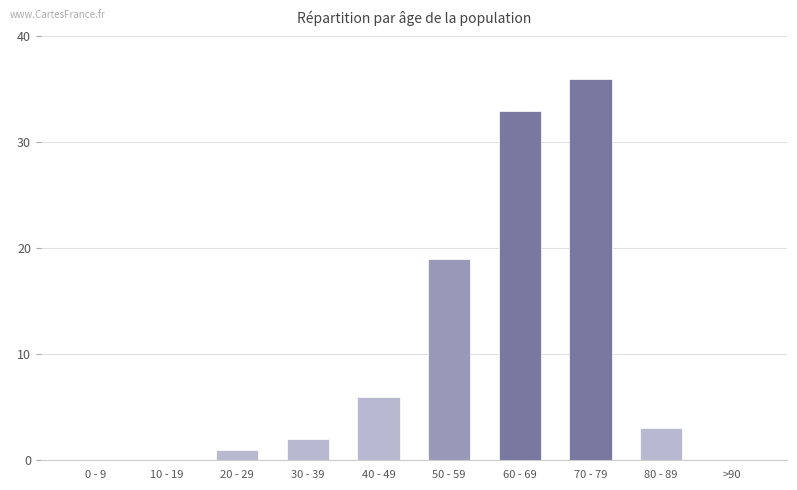

Does the chart contain stacked bars?

No